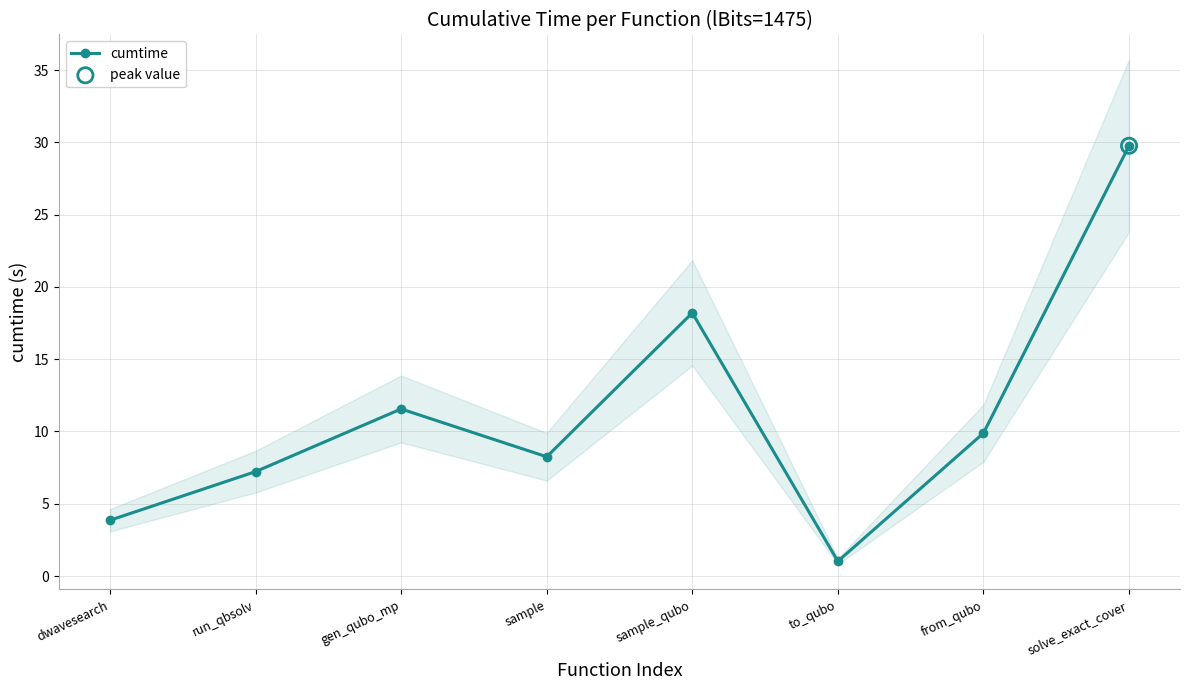

What is the ratio of the value at sample_qubo to the value at from_qubo?

1.8